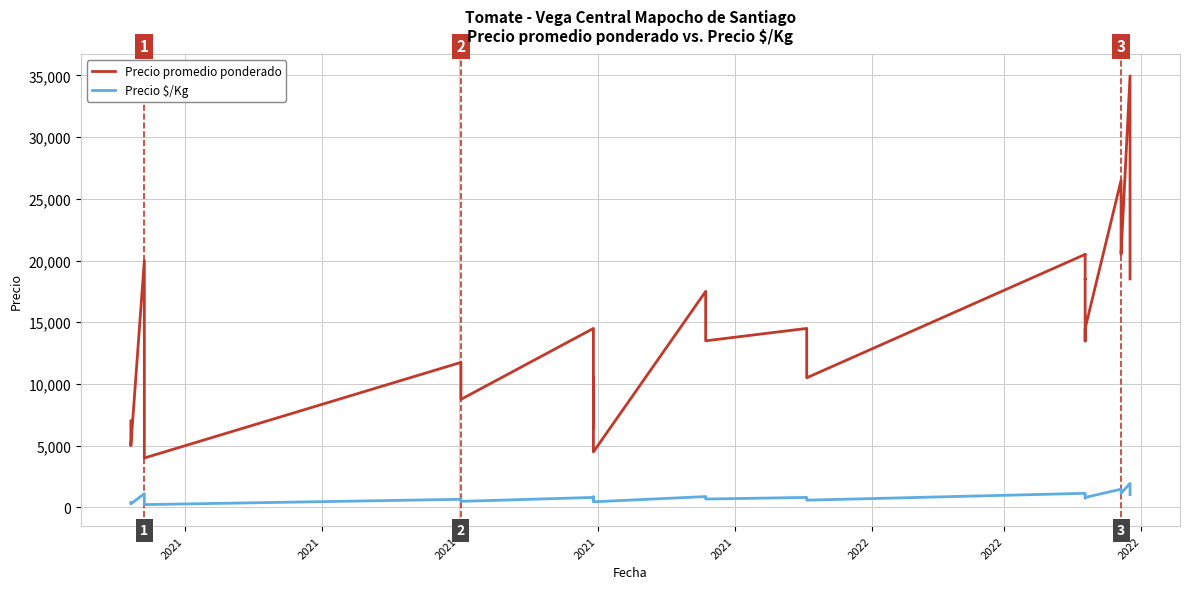

True or false: Precio promedio ponderado and Precio $/Kg cross at least once.

False